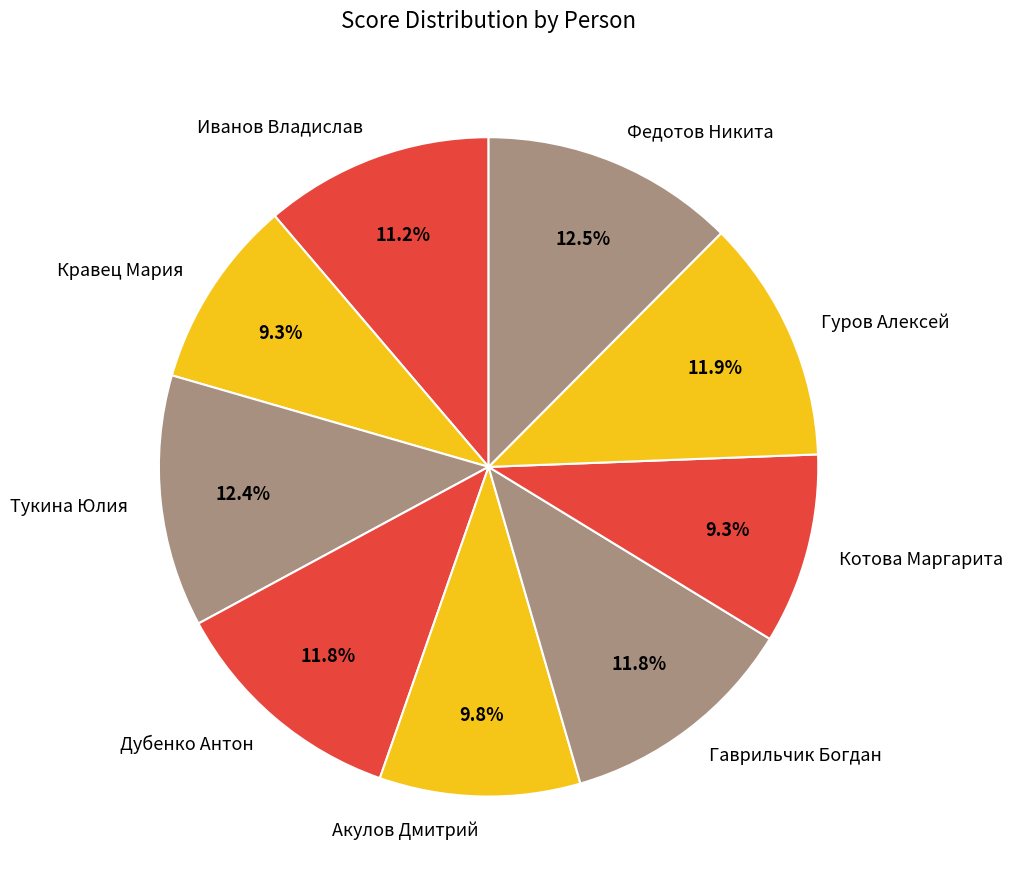

Combined, what portion of the pie is Иванов Владислав and Гаврильчик Богдан?

23.0%